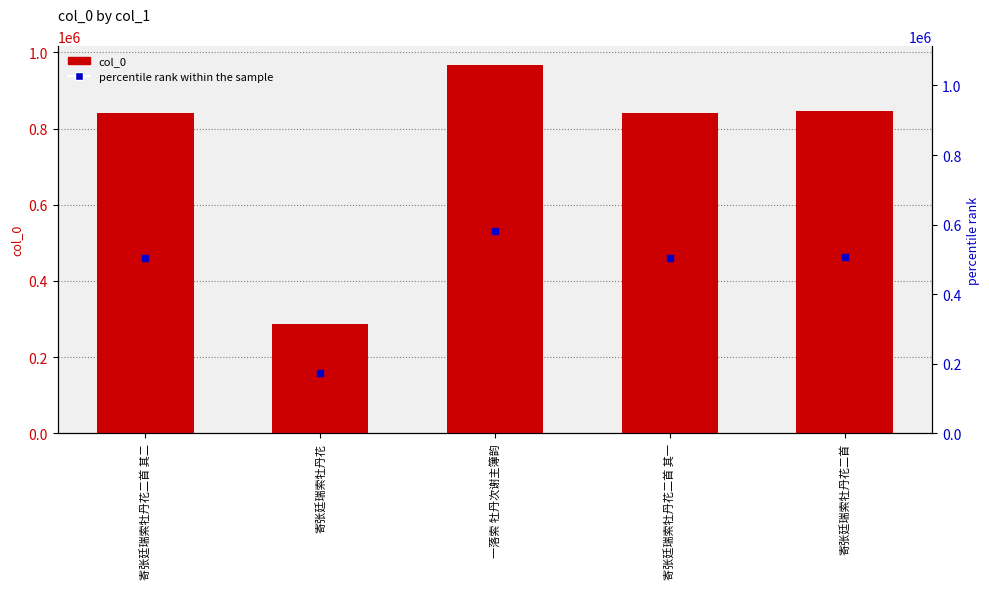

Count the number of data series in this chart.

2